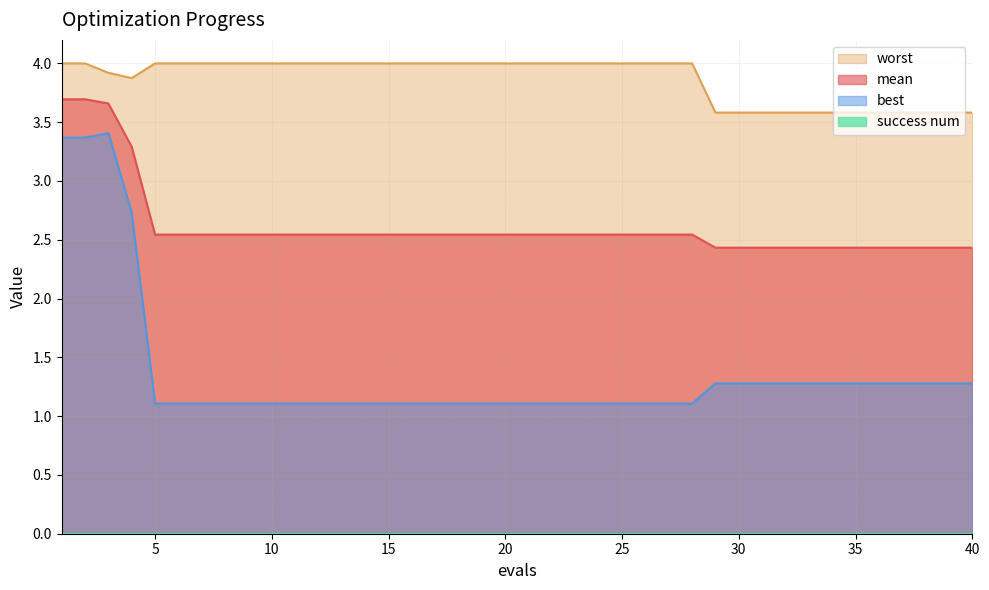

Rank the categories by best value from lowest to highest.

5, 6, 7, 8, 9, 10, 11, 12, 13, 14, 15, 16, 17, 18, 19, 20, 21, 22, 23, 24, 25, 26, 27, 28, 29, 30, 31, 32, 33, 34, 35, 36, 37, 38, 39, 40, 4, 1, 2, 3